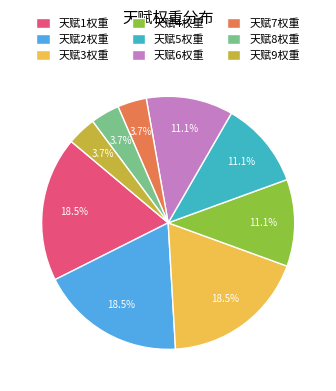

Does 天赋6权重 represent more than half of the total?

No